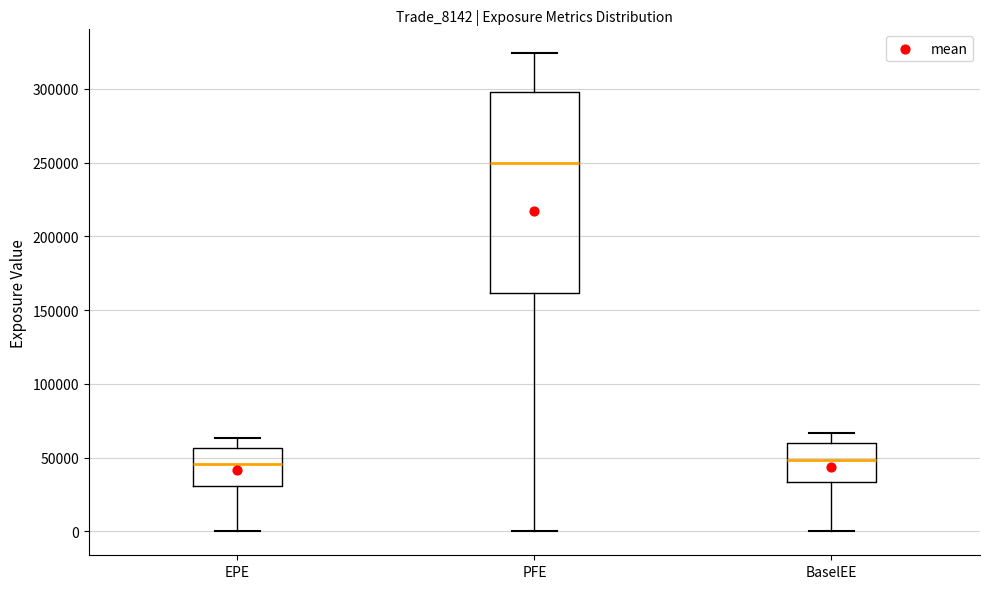

Where is the lower edge of the box for BaselEE on the y-axis? The values are not printed on the chart, so give them approximately, as read against the axis.

35000